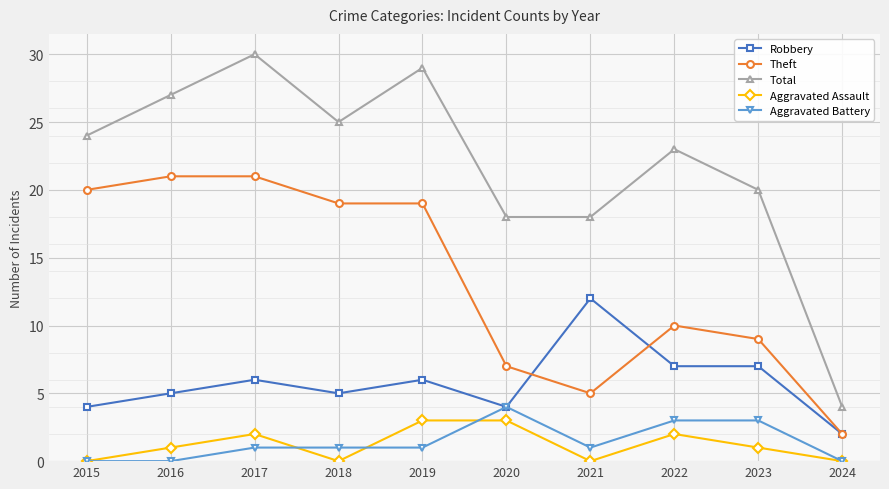

Count the Robbery values in the range 4 to 7.

8